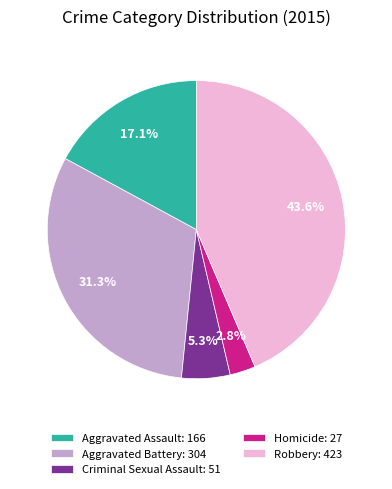

Rank the categories by value from lowest to highest.

Homicide, Criminal Sexual Assault, Aggravated Assault, Aggravated Battery, Robbery